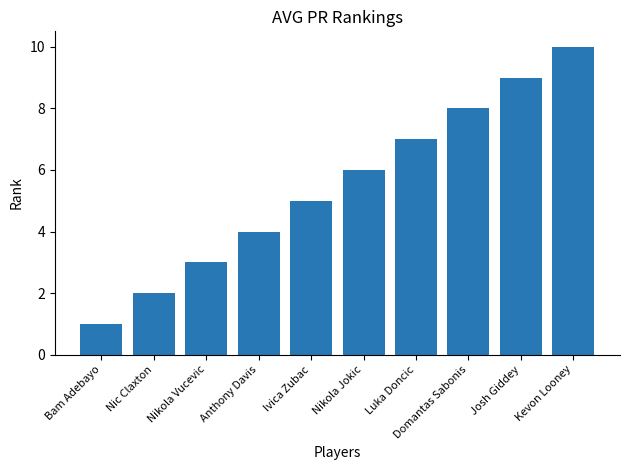

List the labels in order of value, largest first.

Kevon Looney, Josh Giddey, Domantas Sabonis, Luka Doncic, Nikola Jokic, Ivica Zubac, Anthony Davis, Nikola Vucevic, Nic Claxton, Bam Adebayo